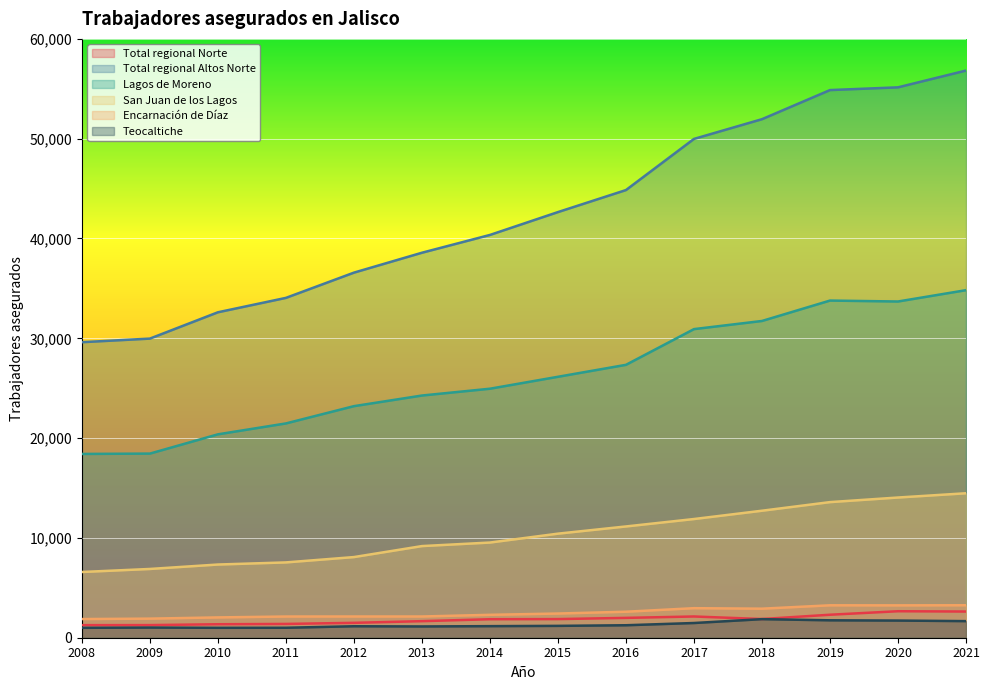

What is the minimum value for San Juan de los Lagos?

6586